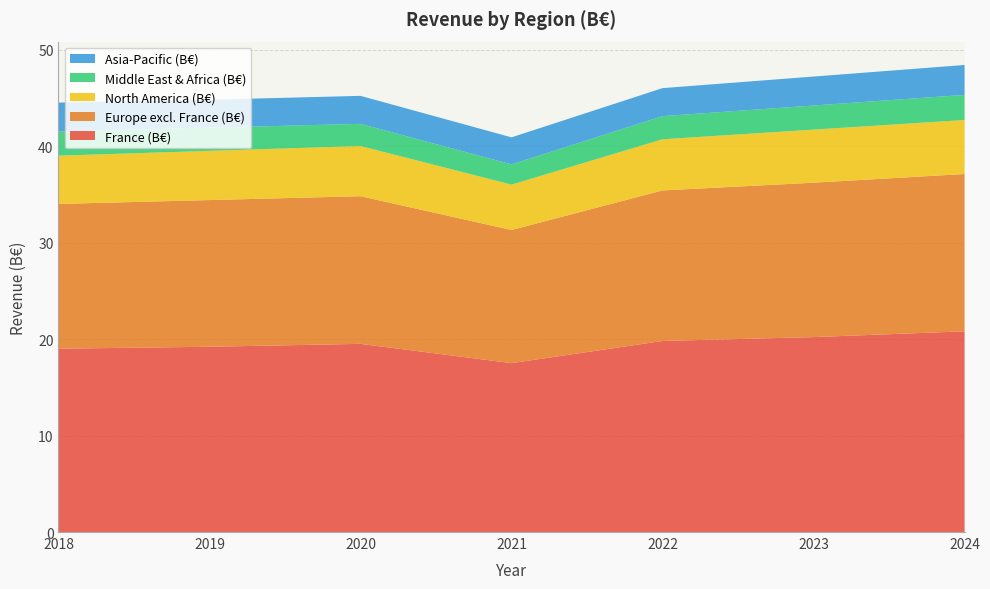

Reading right to left, what are all the values shown in this chart?

France (B€): 20.8	20.2	19.8	17.5	19.5	19.2	19.0
Europe excl. France (B€): 16.3	16.0	15.6	13.8	15.3	15.2	15.0
North America (B€): 5.6	5.5	5.3	4.7	5.2	5.1	5.0
Middle East & Africa (B€): 2.6	2.5	2.4	2.1	2.3	2.4	2.5
Asia-Pacific (B€): 3.1	3.0	2.9	2.8	2.9	2.9	3.0